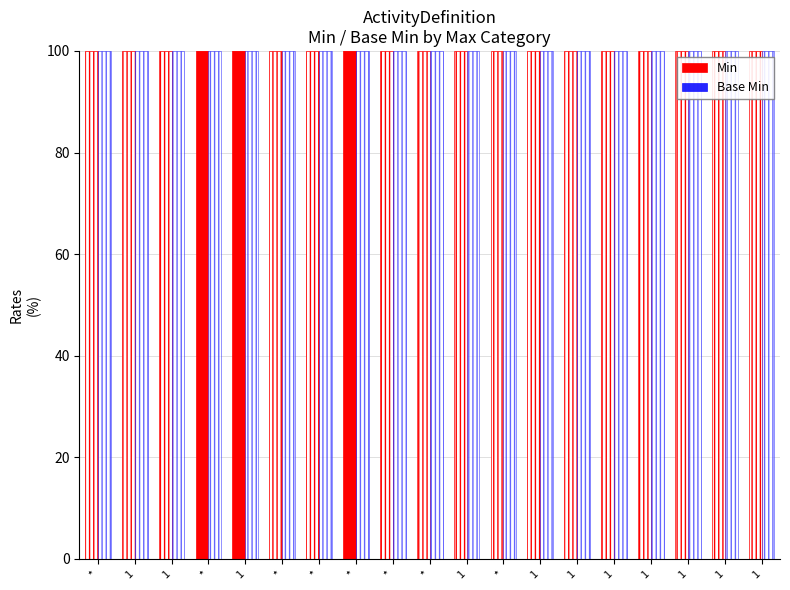

How many bars are there in each group?

2